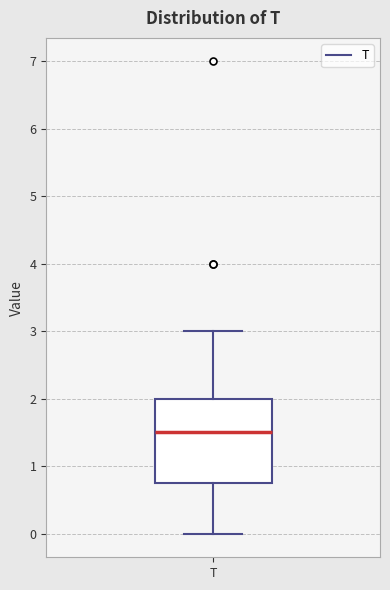

Where is the lower edge of the box for T on the y-axis? The values are not printed on the chart, so give them approximately, as read against the axis.

0.8